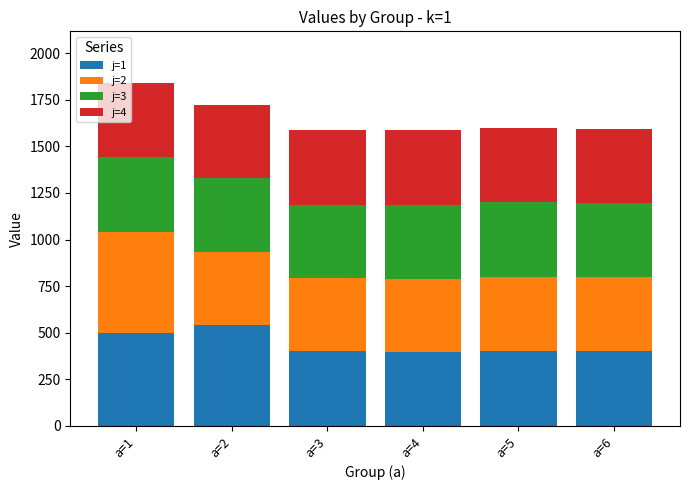

What is the lowest value of the j=1 series?

394.1